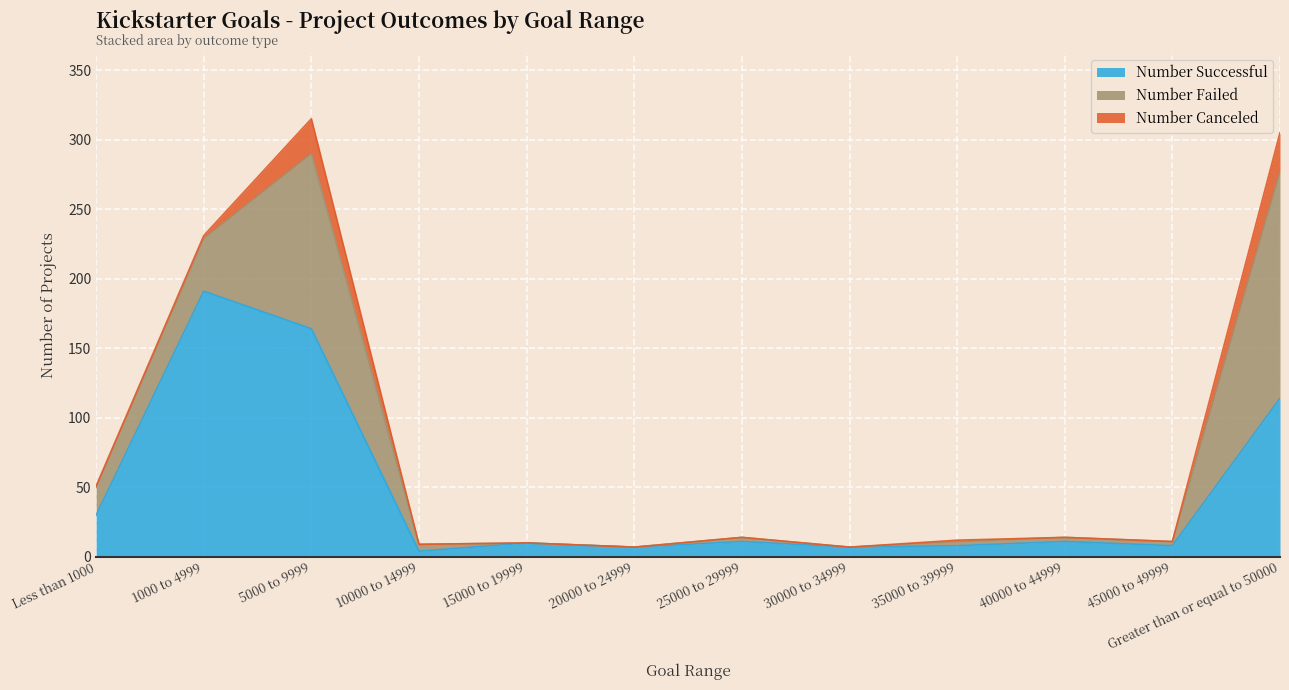

How many interior local peaks does the Number Canceled series have?

2